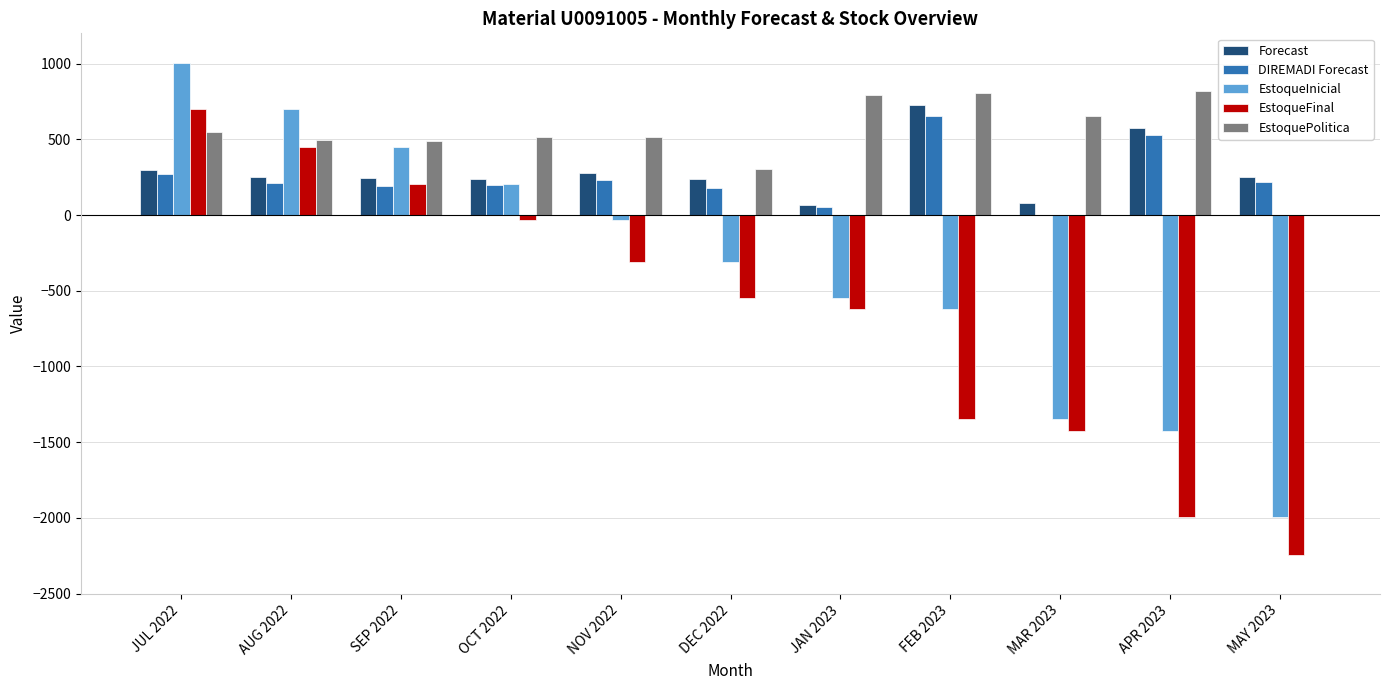

What are all the series names shown in the legend?

Forecast, DIREMADI Forecast, EstoqueInicial, EstoqueFinal, EstoquePolitica